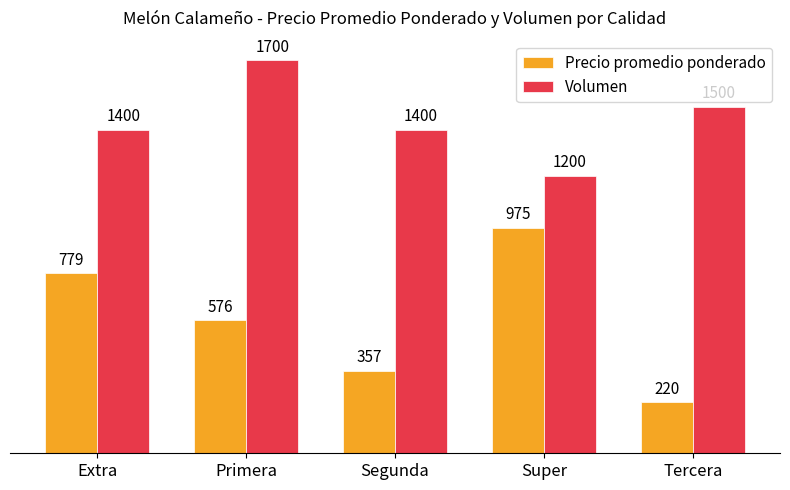

What is the average value of the Volumen series?

1440